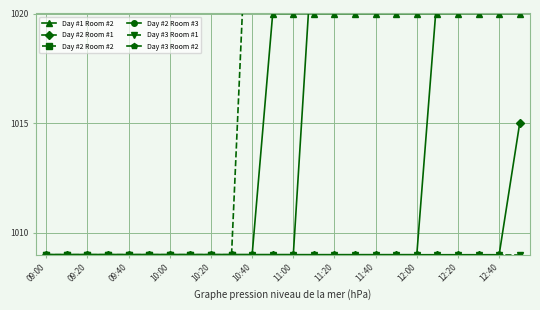

The Day #2 Room #1 series shows 1009 at 11:00. True or false?

True